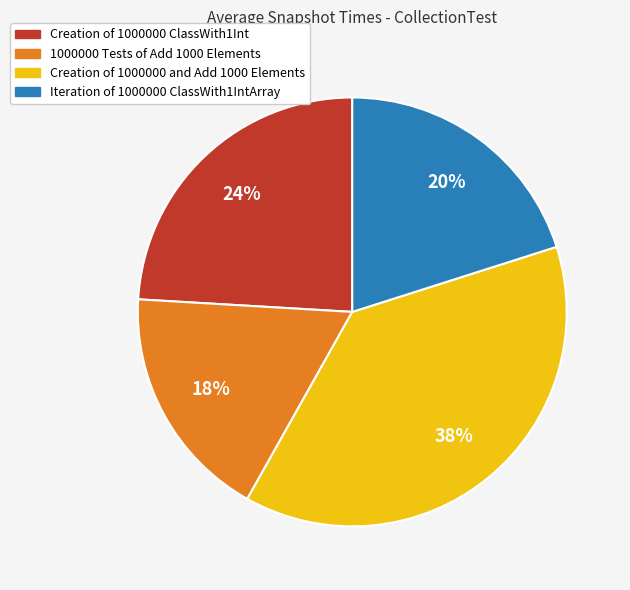

True or false: 1000000 Tests of Add 1000 Elements accounts for 18% of the total.

True